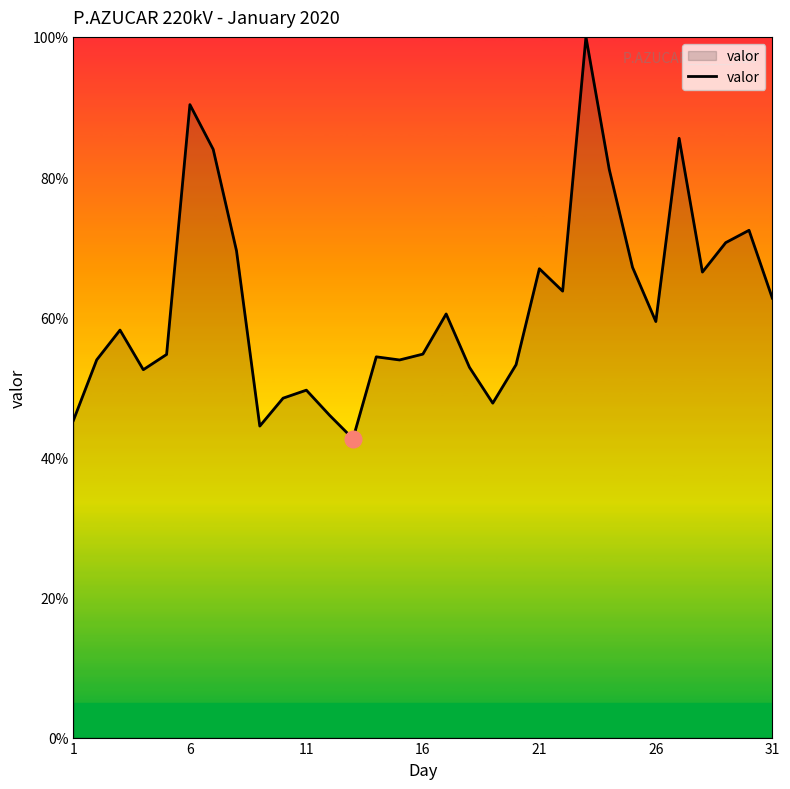

What is the greatest value displayed?

100.0